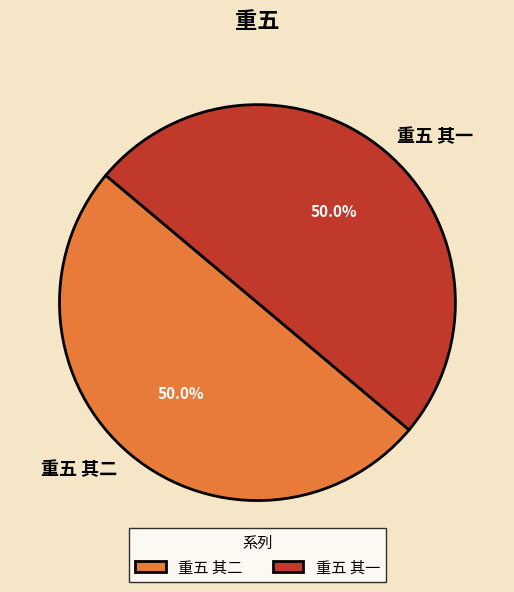

What portion of the pie excludes 重五 其一?

50.0%